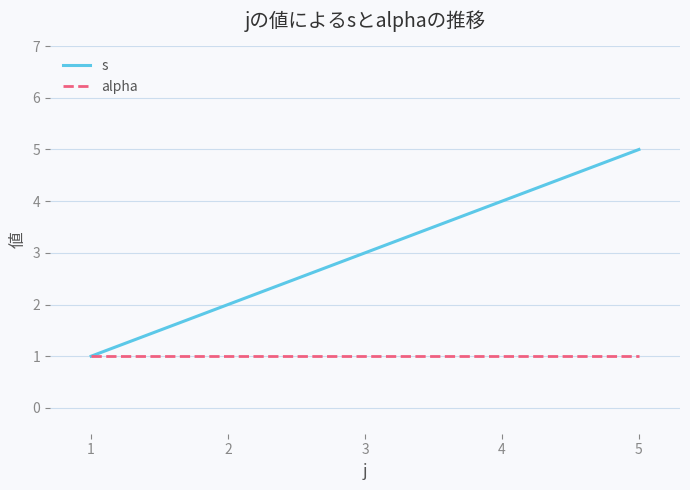

Which series changed the most between 3 and 4?

s